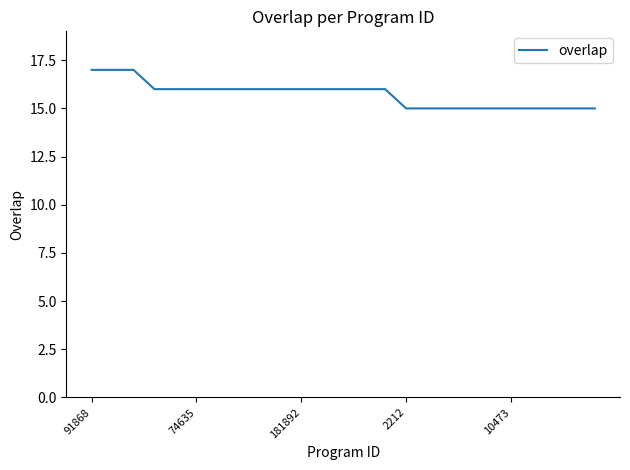

How many values are between 15 and 16?

22